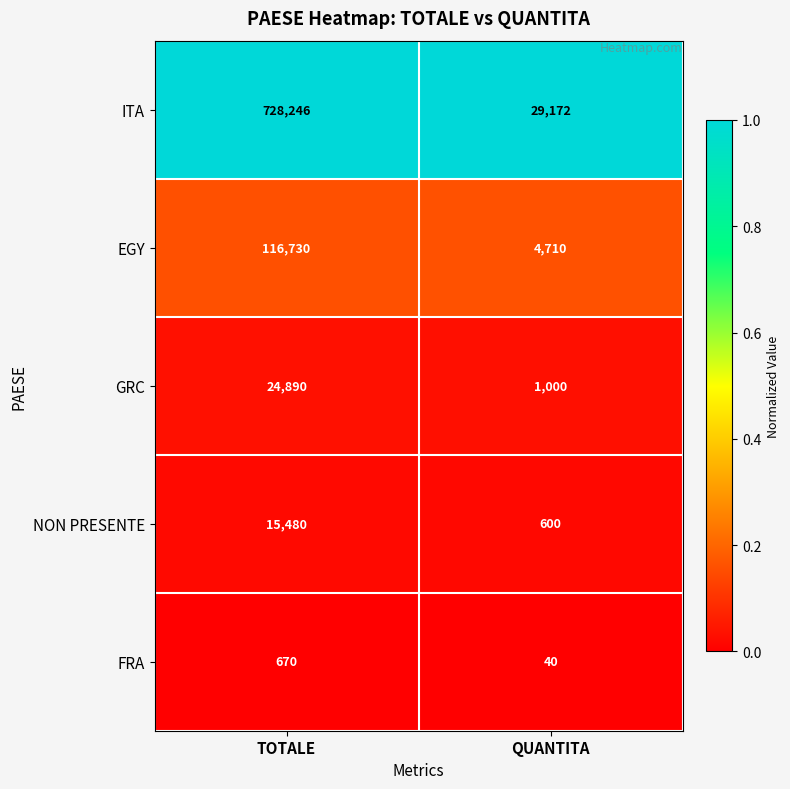

What value does the NON PRESENTE series have at TOTALE, to the nearest 50?

15500